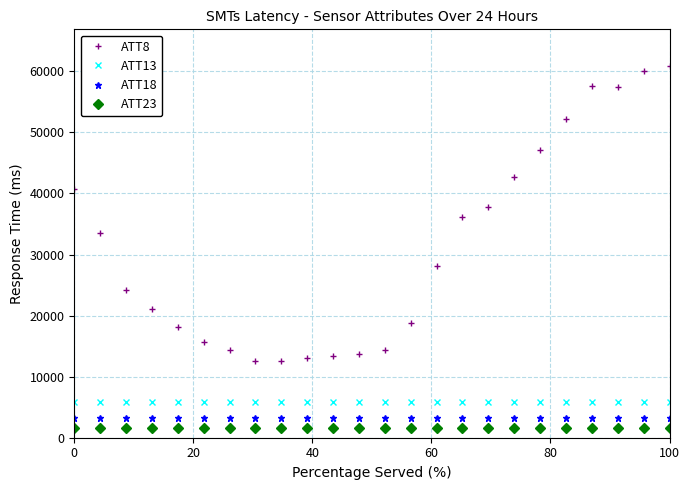

What is the difference between the maximum and minimum values in the ATT18 series?

16.8